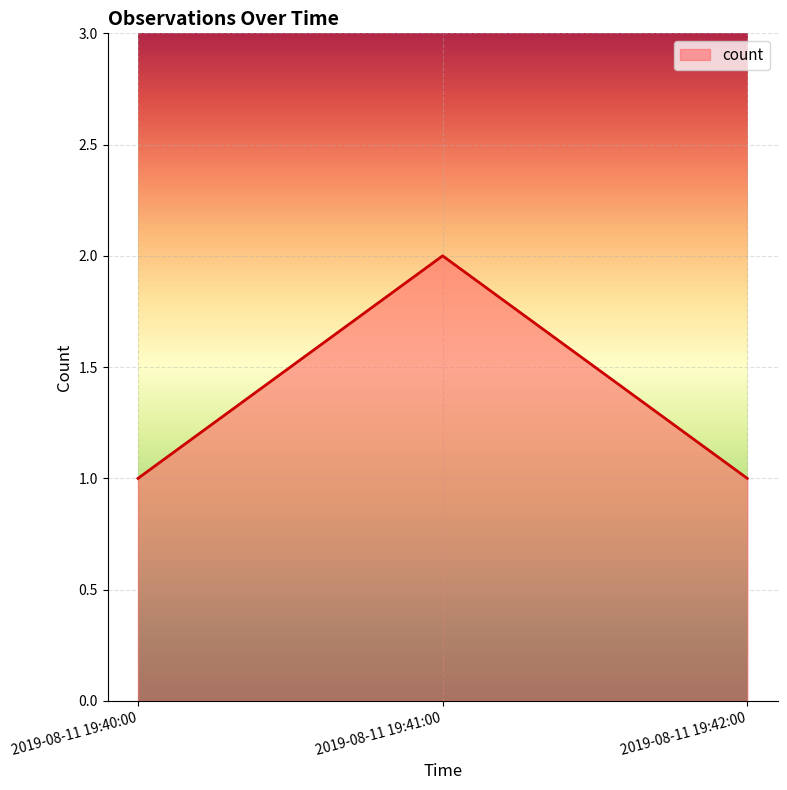

Is it true that the value at 2019-08-11 19:40:00 is 2?

False